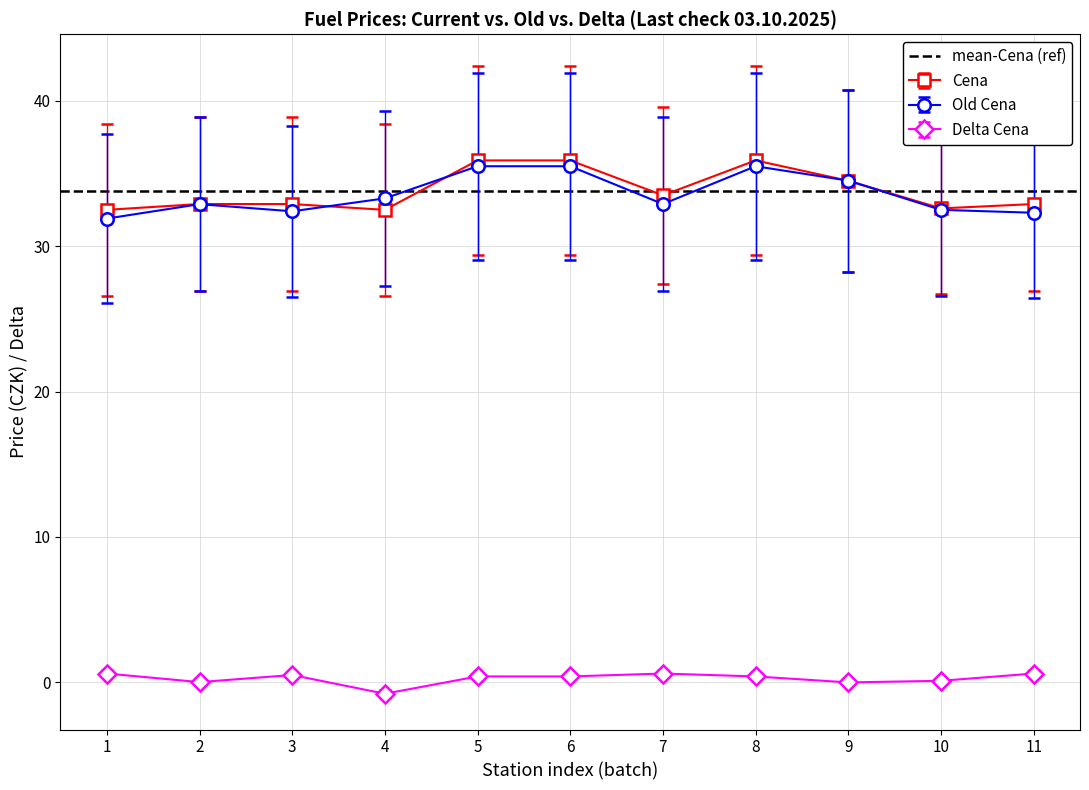

How many lines are shown in the chart?

3